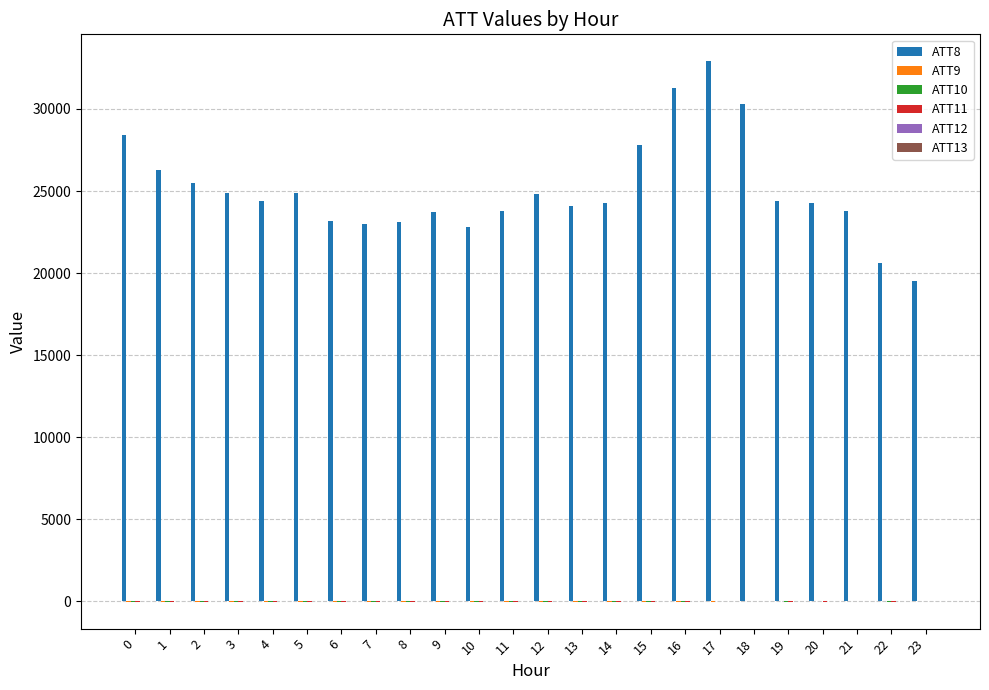

Which series has the largest total across all categories?

ATT8